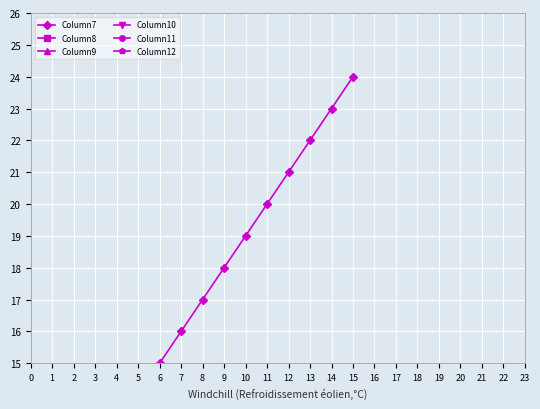

How many lines are shown in the chart?

6